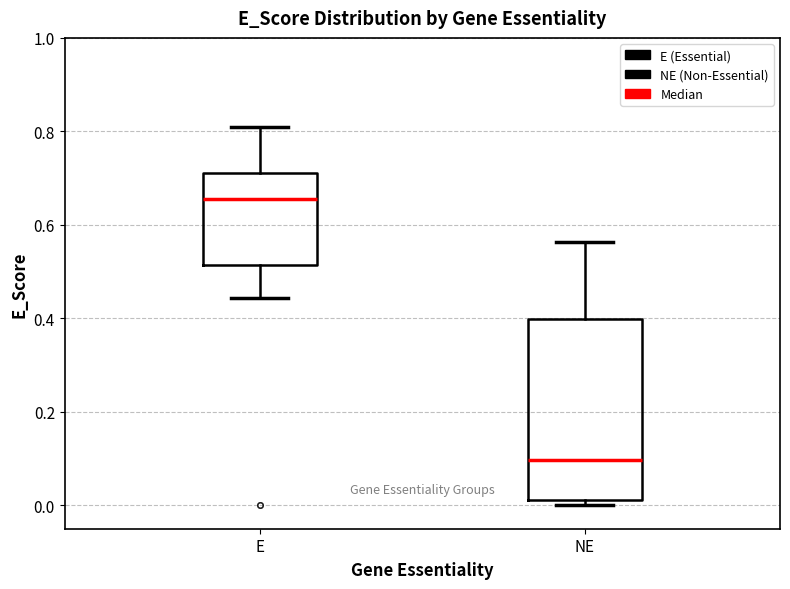

Where does the median line of the box for E sit on the y-axis? The values are not printed on the chart, so give them approximately, as read against the axis.

0.66